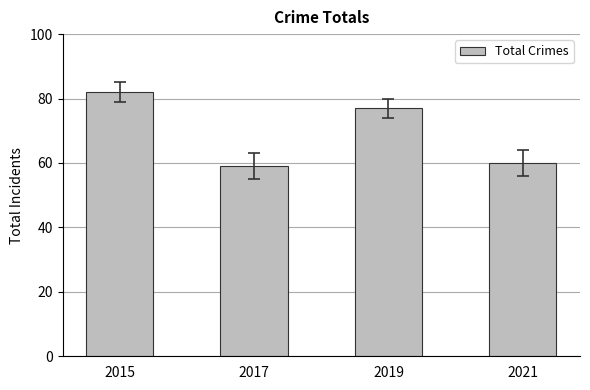

How many values are below 77?

2